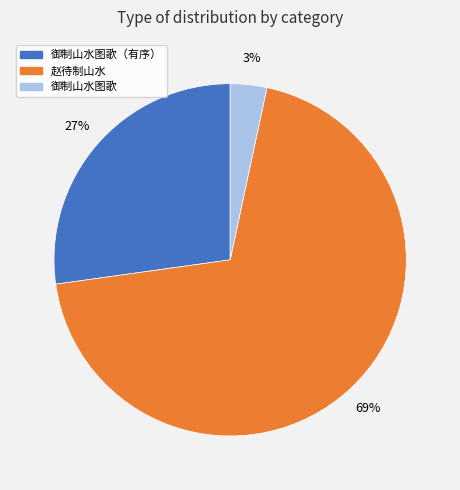

Rank the categories by value from lowest to highest.

御制山水图歌, 御制山水图歌（有序）, 赵待制山水